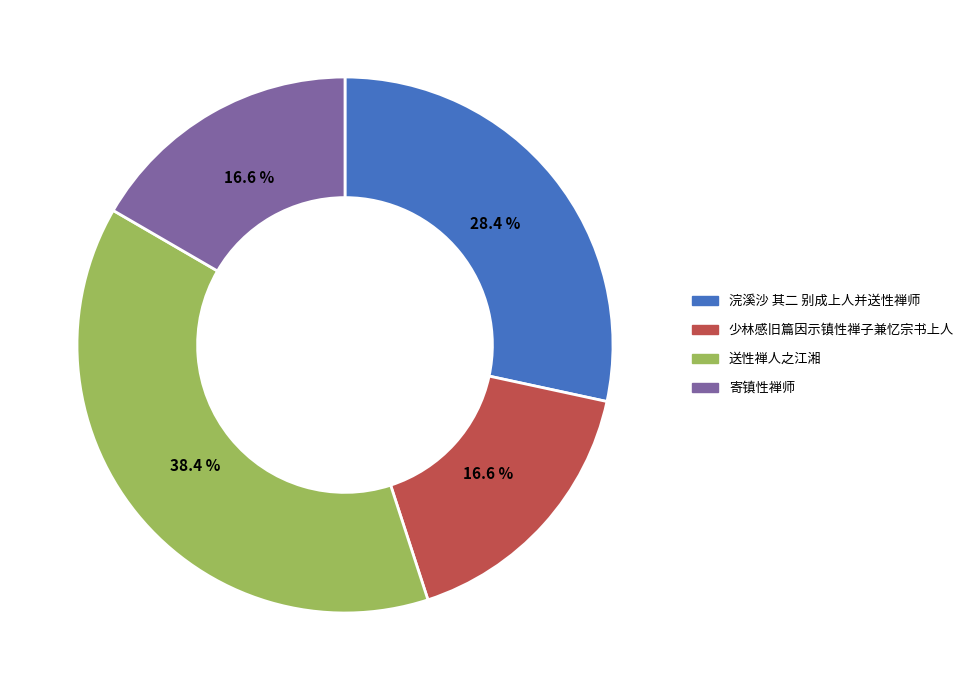

To the nearest percent, what percentage of the pie is 寄镇性禅师?

17%